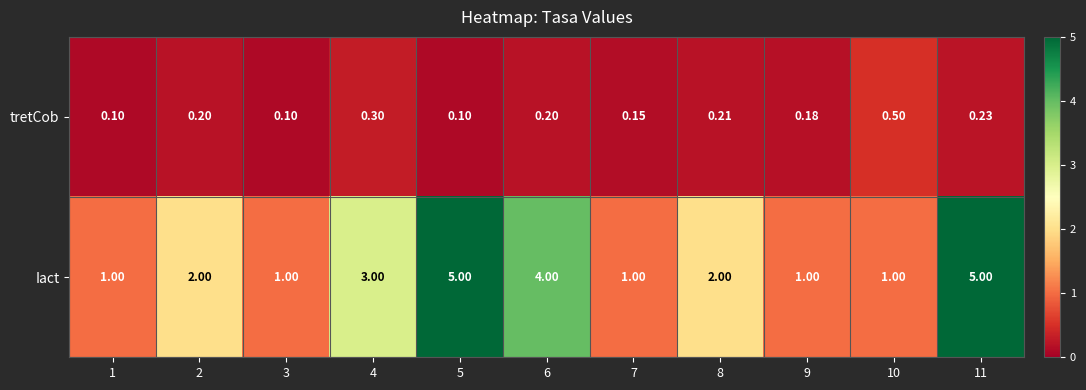

Which series changed the most between 10 and 11?

Iact